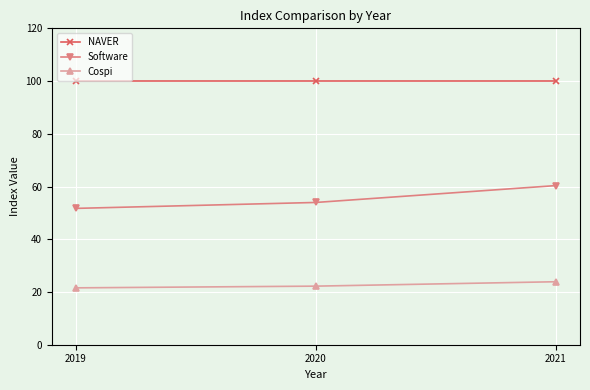

What is the spread (max minus min) of values at 2020?

77.8